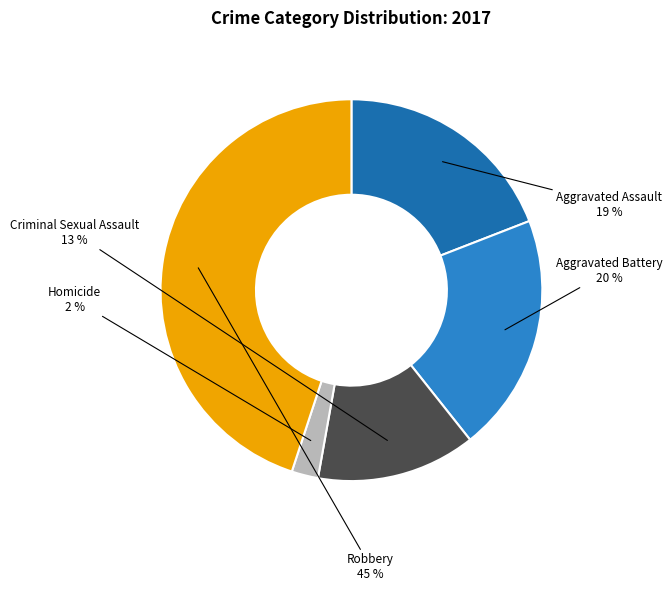

Is it true that Homicide is 2% of the pie?

True